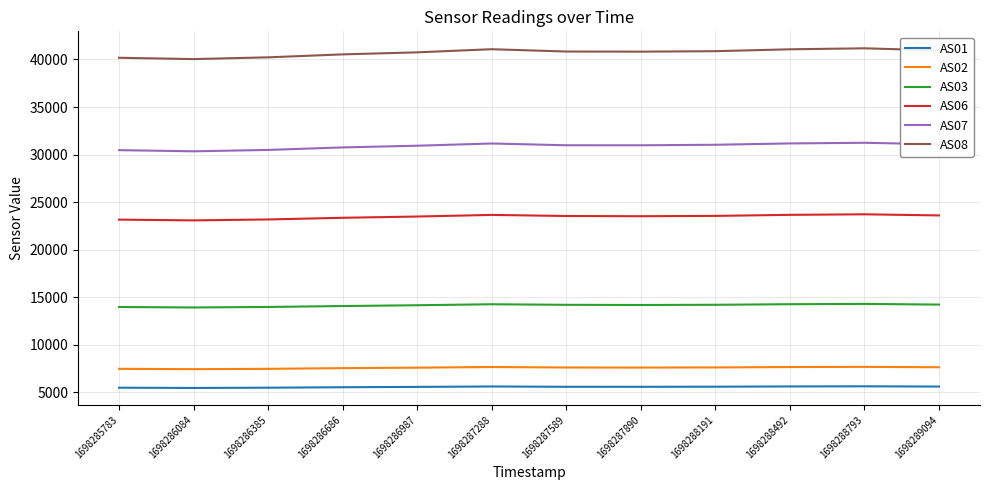

What is the minimum value shown in the chart?

5440